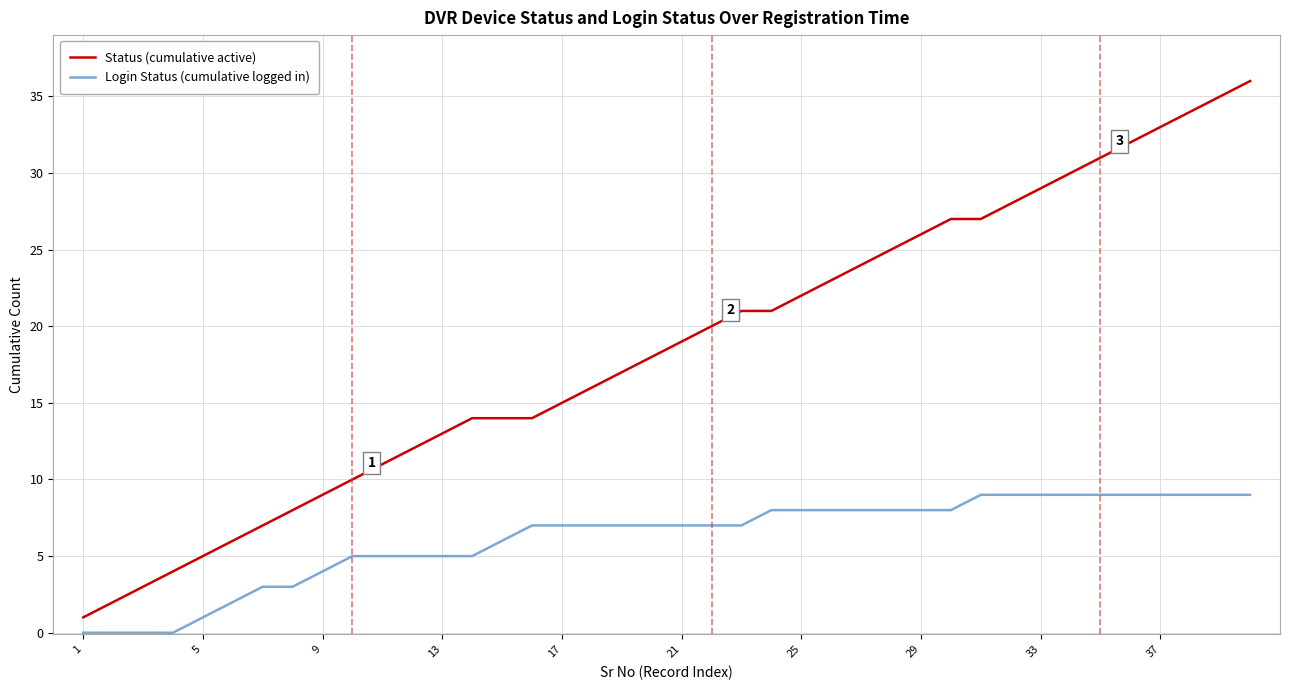

Reading right to left, extract all data points from this chart.

Status (cumulative active): 36	35	34	33	32	31	30	29	28	27	27	26	25	24	23	22	21	21	20	19	18	17	16	15	14	14	14	13	12	11	10	9	8	7	6	5	4	3	2	1
Login Status (cumulative logged in): 9	9	9	9	9	9	9	9	9	9	8	8	8	8	8	8	8	7	7	7	7	7	7	7	7	6	5	5	5	5	5	4	3	3	2	1	0	0	0	0